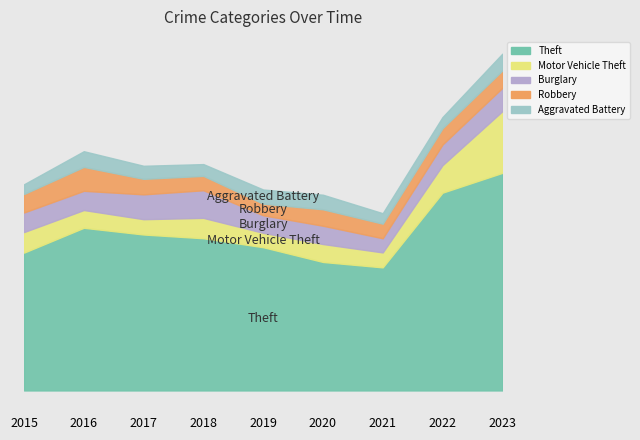

Is the value of Burglary at 2023 greater than the value of Motor Vehicle Theft at 2023?

No